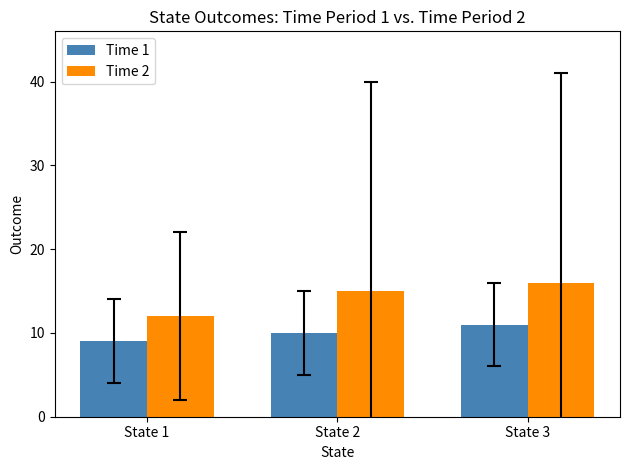

How many data points in Time 2 are less than 15?

1